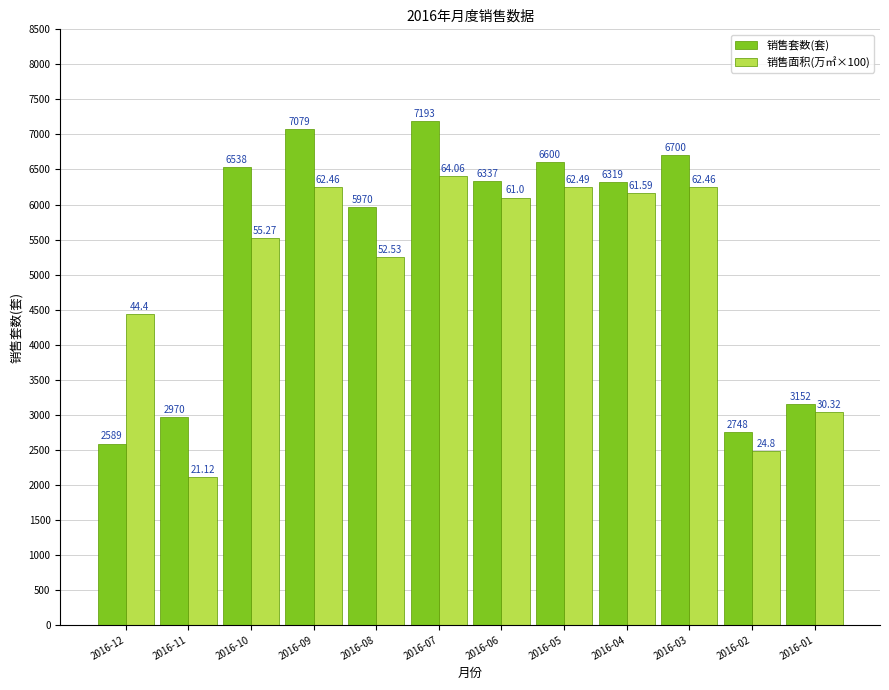

What is the value of the 销售套数(套) bar at the 6th from the left?

7193